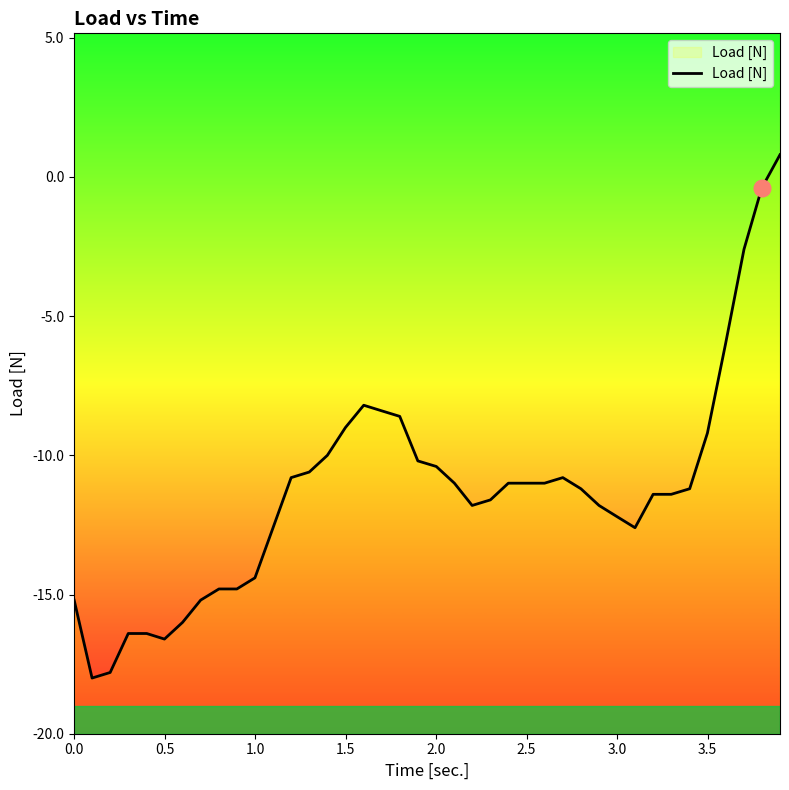

What is the difference between the maximum and minimum values?

18.8